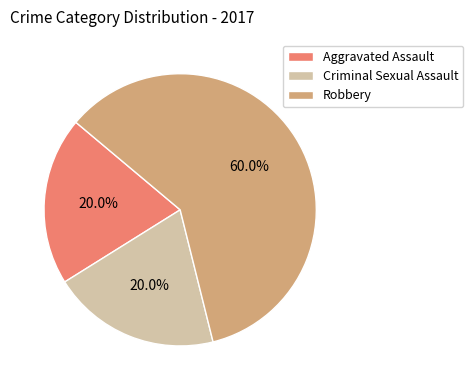

Which has a higher value, Aggravated Assault or Robbery?

Robbery